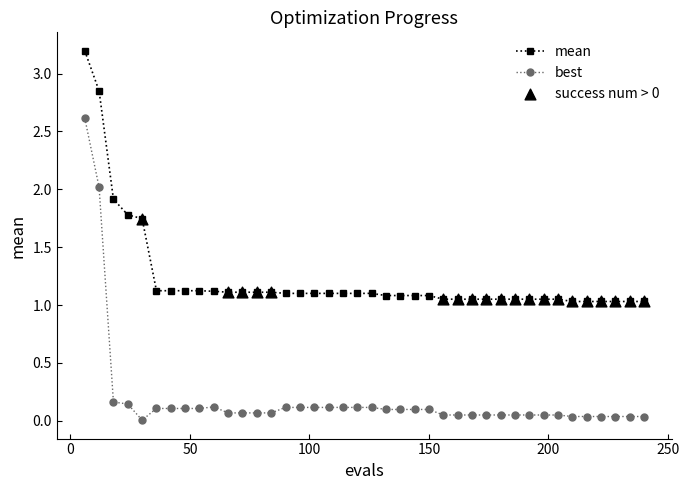

Which series has the widest spread of values?

best